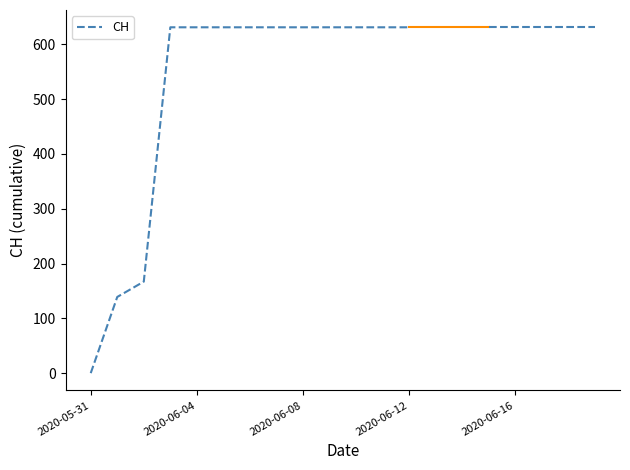

What is the greatest value displayed?

631